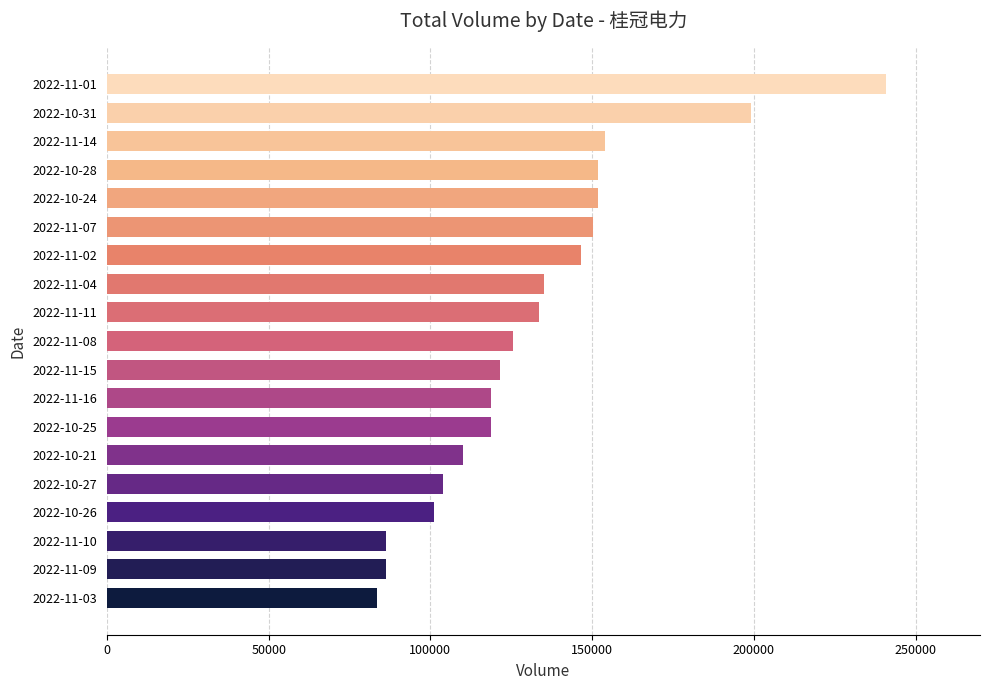

Is it true that the value at 2022-10-26 is 101216?

True